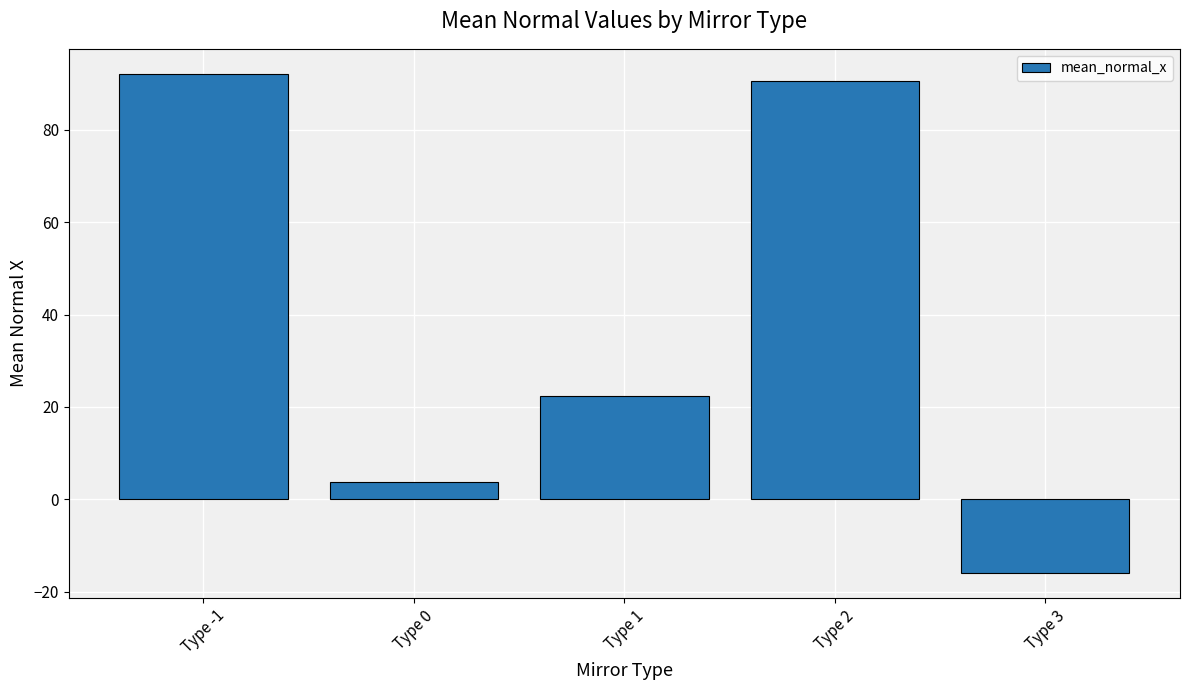

How many data points does each series have?

5